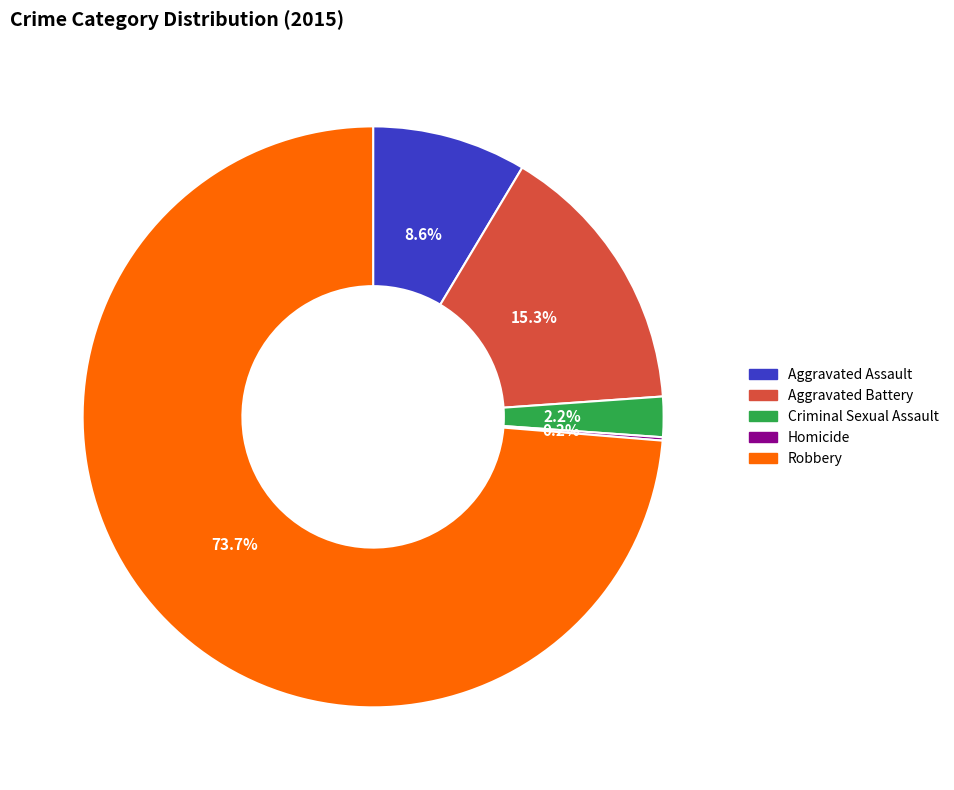

What portion of the pie excludes Aggravated Battery?

84.7%